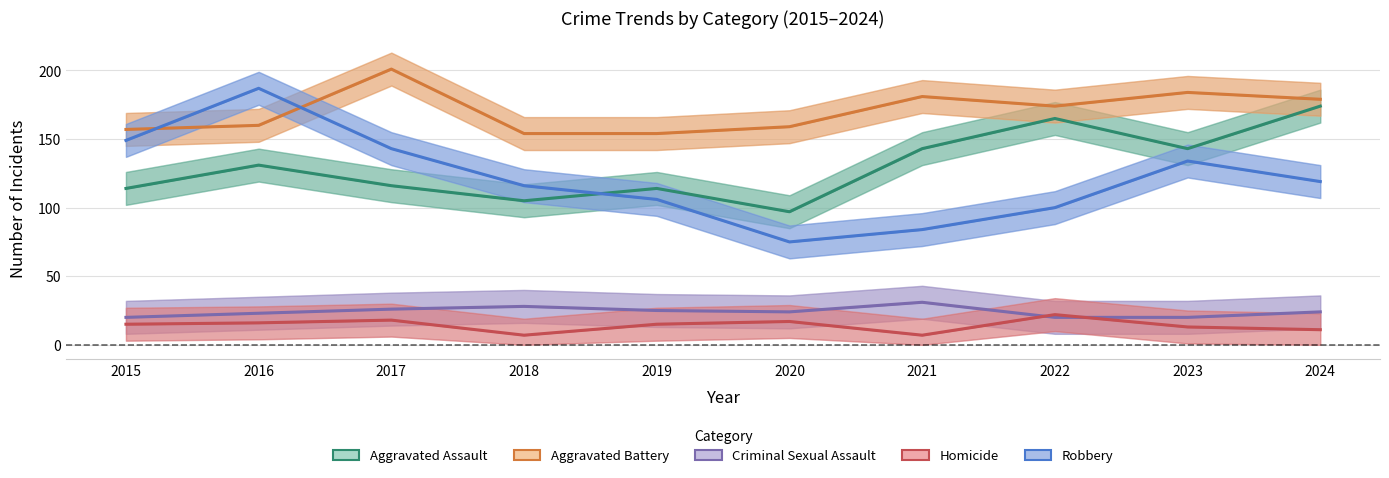

At which label does Aggravated Battery first exceed 174?

2017